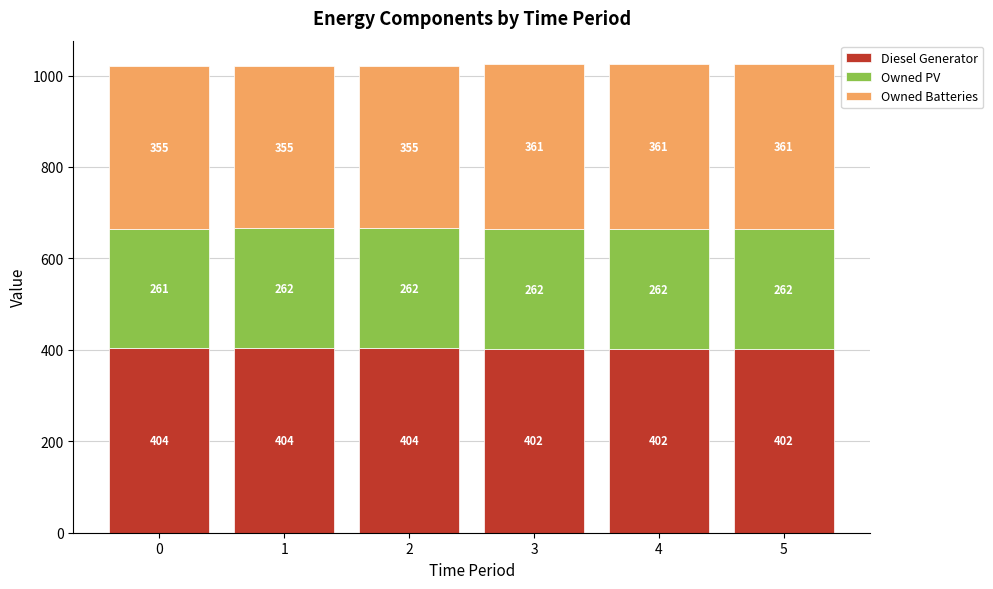

How many bars are there in total?

6